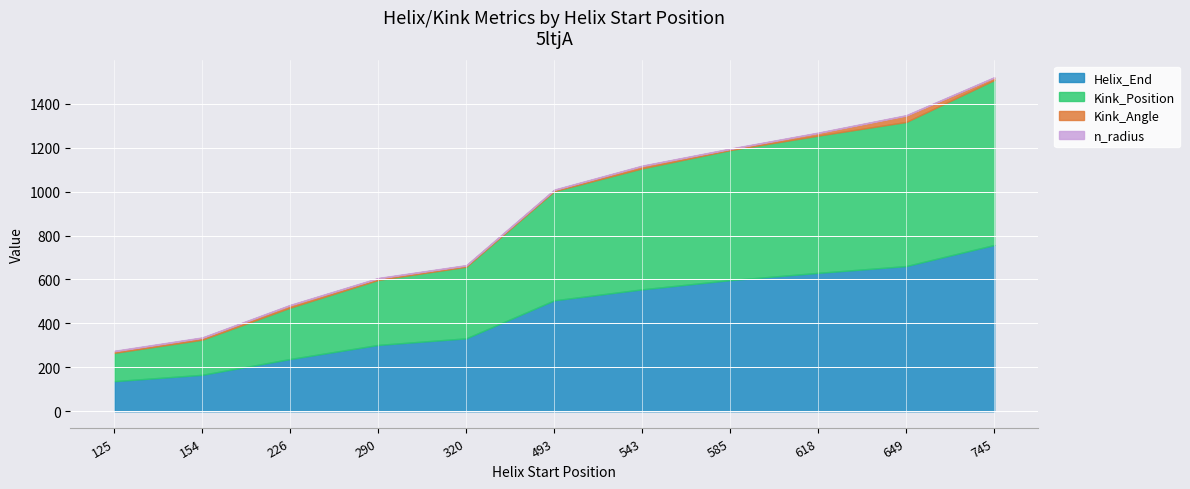

Reading right to left, what are all the values shown in this chart?

Helix_End: 745=757.0	649=661.0	618=630.0	585=597.0	543=555.0	493=505.0	320=332.0	290=302.0	226=238.0	154=166.0	125=137.0
Kink_Position: 745=751.0	649=656.0	618=625.0	585=592.0	543=551.0	493=497.0	320=326.0	290=296.0	226=234.0	154=160.0	125=129.0
Kink_Angle: 745=11.0	649=29.1	618=11.9	585=5.0	543=10.6	493=5.4	320=5.5	290=7.0	226=10.7	154=8.4	125=7.2
n_radius: 745=1.9	649=1.9	618=1.9	585=1.9	543=1.9	493=1.9	320=1.9	290=1.9	226=1.9	154=2.0	125=2.1